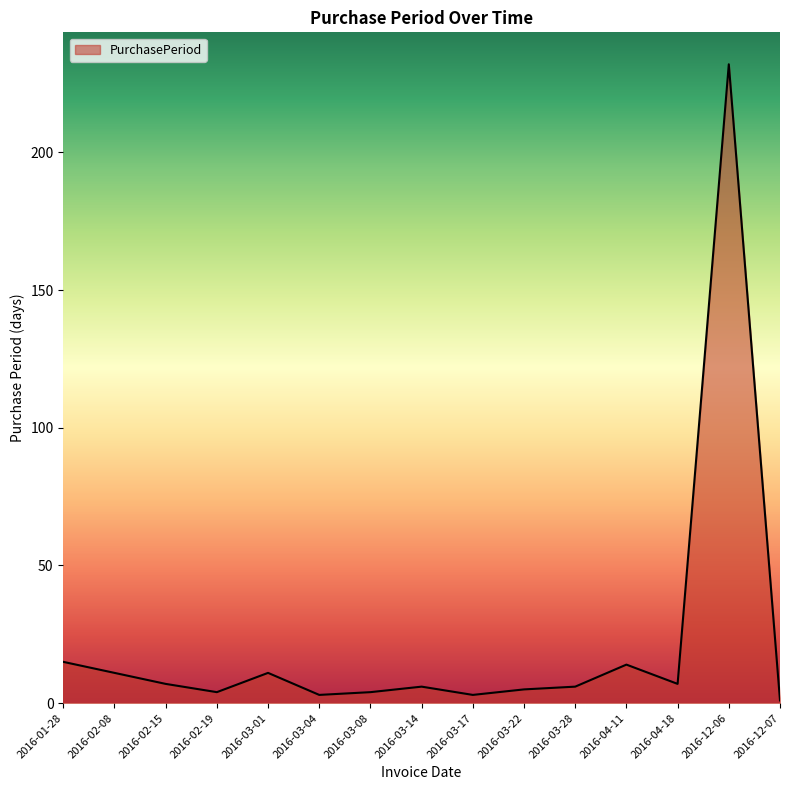

What is the change in value from 2016-03-17 to 2016-12-07?

-2